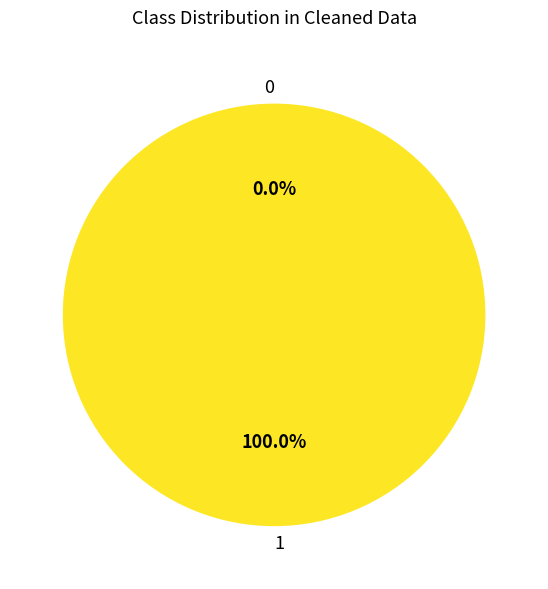

The Partick slice represents 6% of the pie. True or false?

False